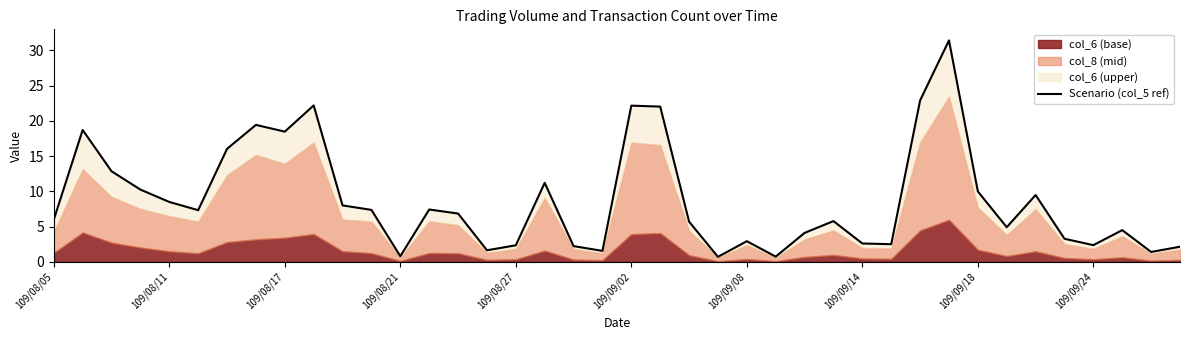

What is the value of the 2nd point from the left?

18.7